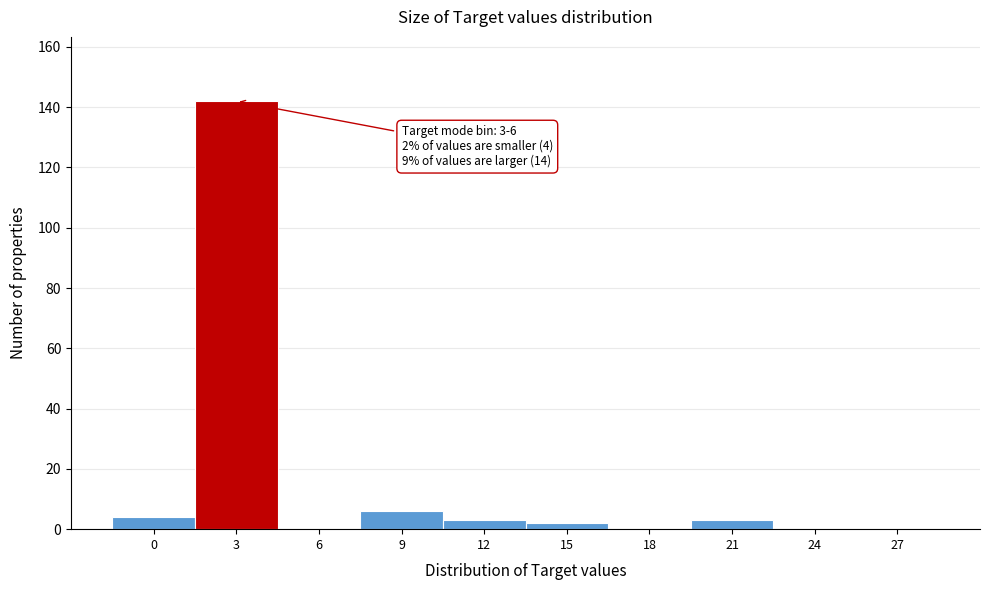

Reading right to left, extract all data points from this chart.

27=0	24=0	21=3	18=0	15=2	12=3	9=6	6=0	3=142	0=4